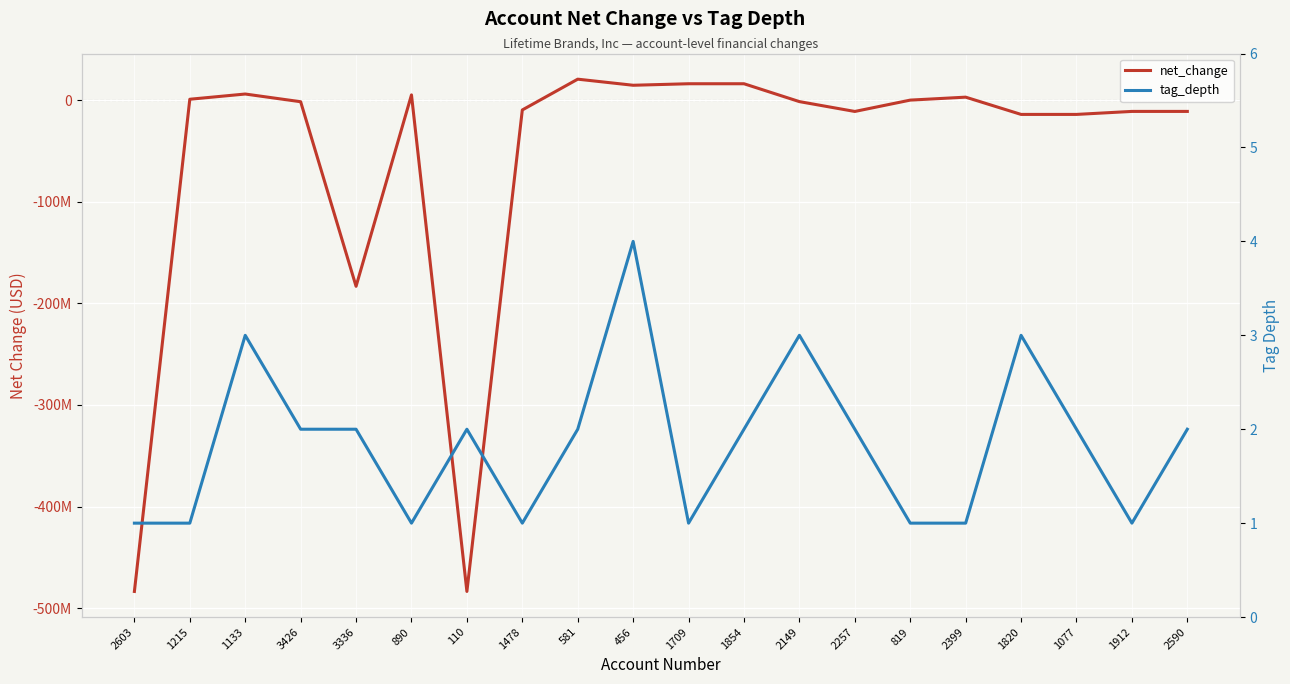

At how many categories does at least one series exceed -472251822?

20